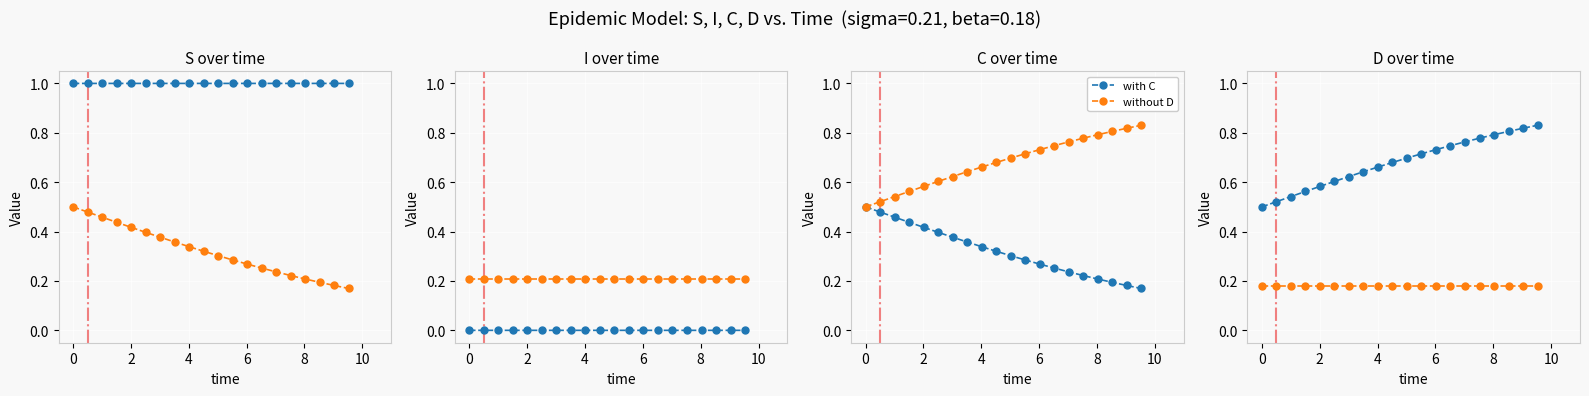

How many without D values are between 0 and 1?

20